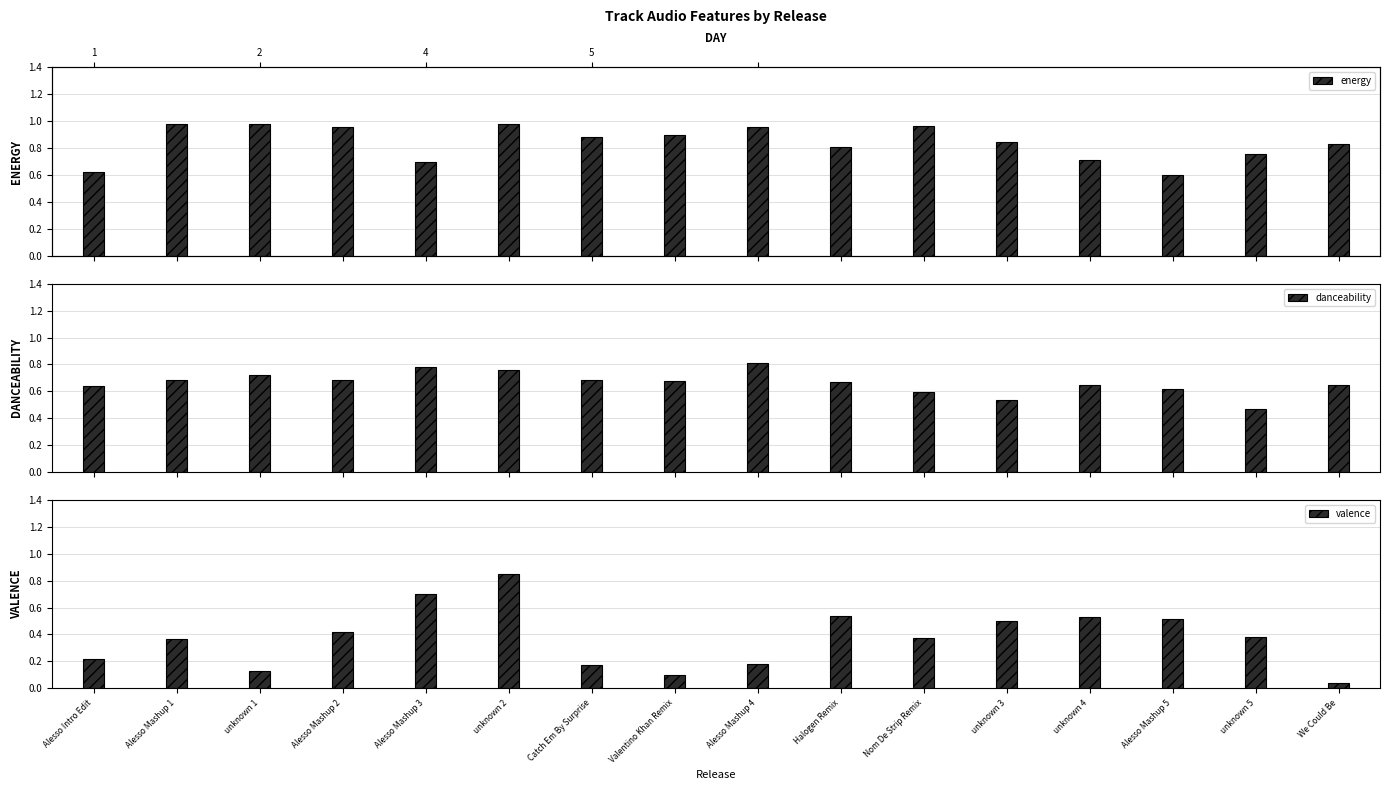

Reading left to right, transcribe all the data shown in this chart.

energy: Alesso Intro Edit=0.6	Alesso Mashup 1=1.0	unknown 1=1.0	Alesso Mashup 2=1.0	Alesso Mashup 3=0.7	unknown 2=1.0	Catch Em By Surprise=0.9	Valentino Khan Remix=0.9	Alesso Mashup 4=1.0	Halogen Remix=0.8	Nom De Strip Remix=1.0	unknown 3=0.8	unknown 4=0.7	Alesso Mashup 5=0.6	unknown 5=0.8	We Could Be=0.8
danceability: Alesso Intro Edit=0.6	Alesso Mashup 1=0.7	unknown 1=0.7	Alesso Mashup 2=0.7	Alesso Mashup 3=0.8	unknown 2=0.8	Catch Em By Surprise=0.7	Valentino Khan Remix=0.7	Alesso Mashup 4=0.8	Halogen Remix=0.7	Nom De Strip Remix=0.6	unknown 3=0.5	unknown 4=0.6	Alesso Mashup 5=0.6	unknown 5=0.5	We Could Be=0.6
valence: Alesso Intro Edit=0.2	Alesso Mashup 1=0.4	unknown 1=0.1	Alesso Mashup 2=0.4	Alesso Mashup 3=0.7	unknown 2=0.8	Catch Em By Surprise=0.2	Valentino Khan Remix=0.1	Alesso Mashup 4=0.2	Halogen Remix=0.5	Nom De Strip Remix=0.4	unknown 3=0.5	unknown 4=0.5	Alesso Mashup 5=0.5	unknown 5=0.4	We Could Be=0.0